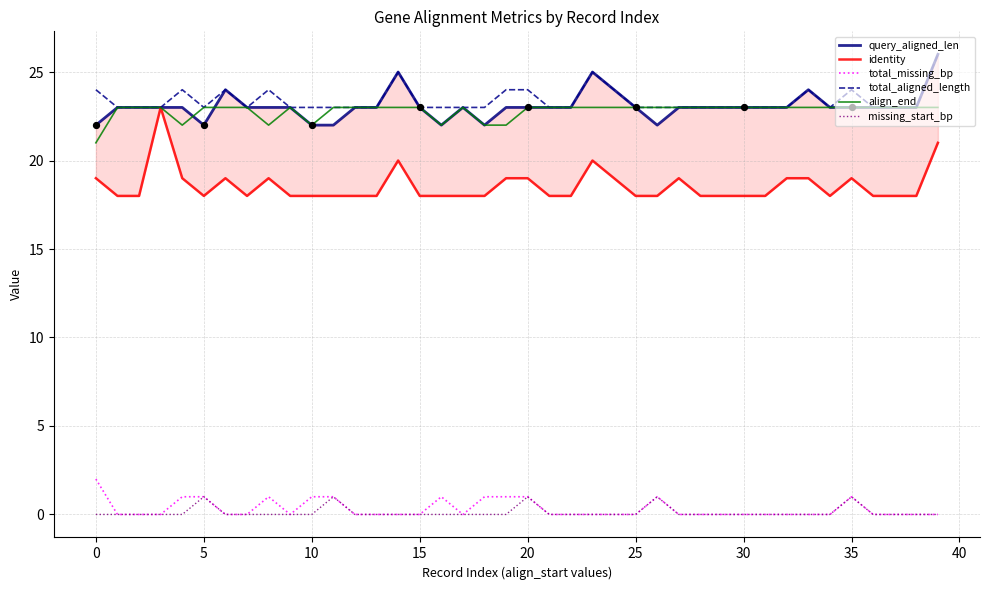

What are all the series names shown in the legend?

query_aligned_len, identity, total_missing_bp, total_aligned_length, align_end, missing_start_bp